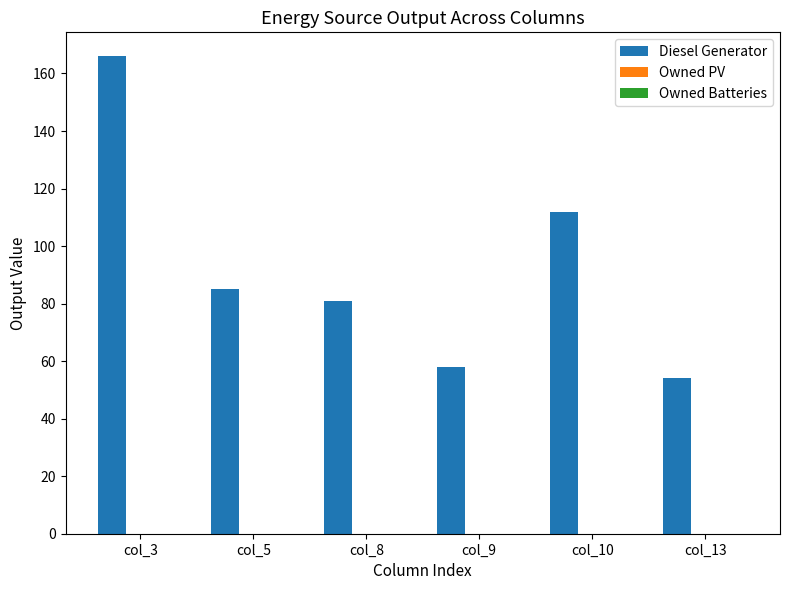

List the labels in order of value, largest first.

col_3, col_10, col_5, col_8, col_9, col_13